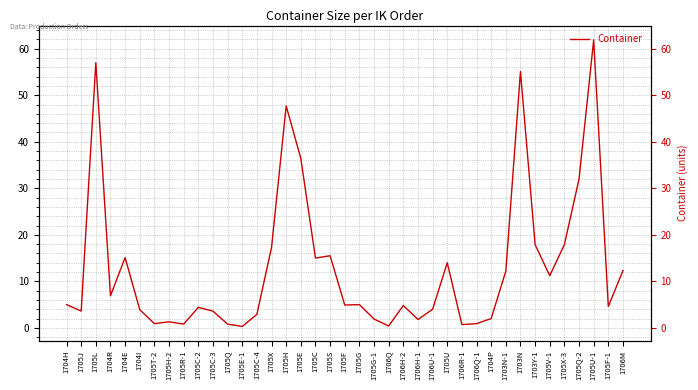

What is the average value?

12.9